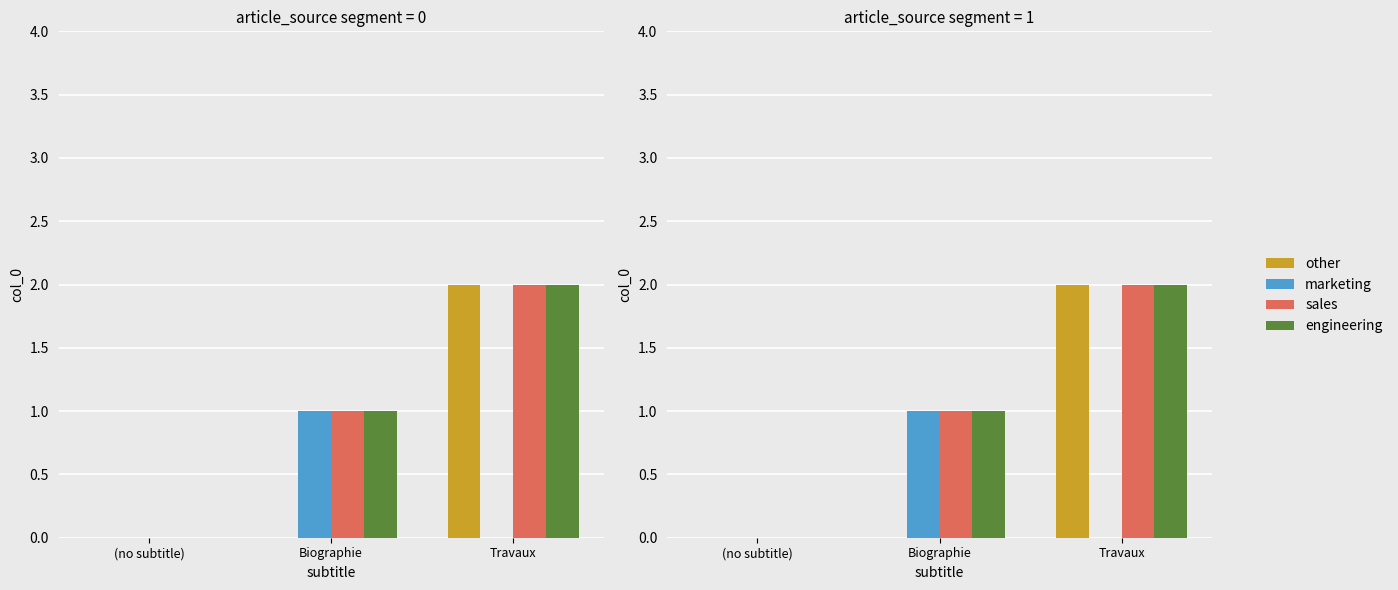

Which category has the highest value across all series?

Travaux